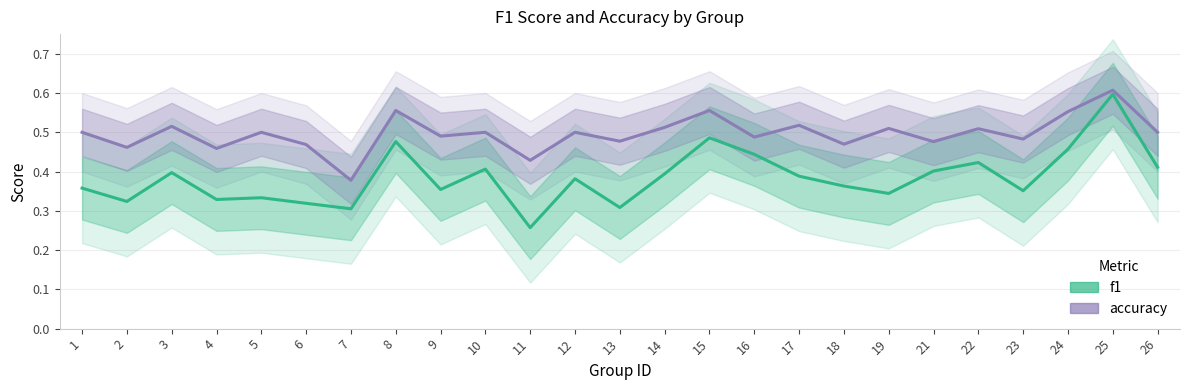

What is the average value of the f1 series?

0.4